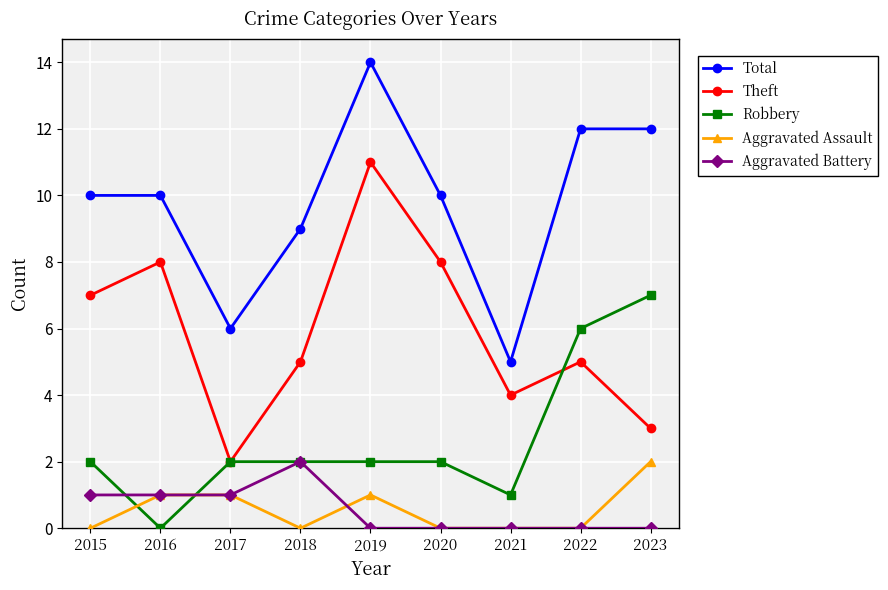

How many data points does each series have?

9